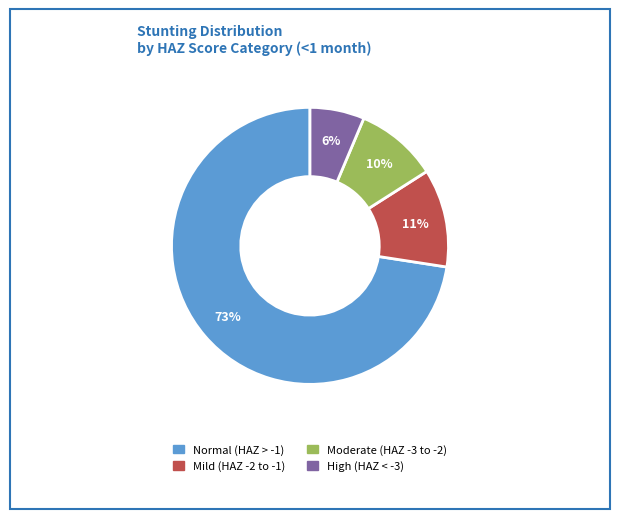

Count the number of slices in the pie.

4